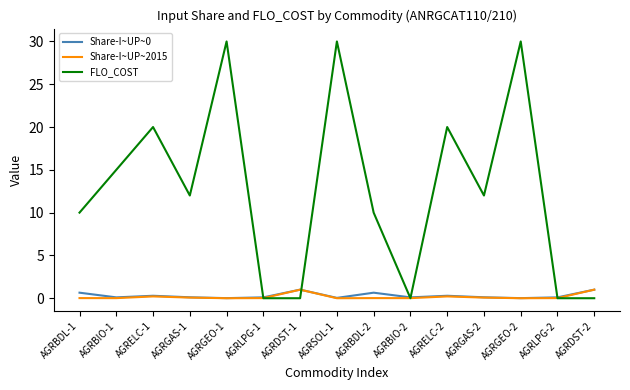

At how many categories does at least one series exceed 7?

10